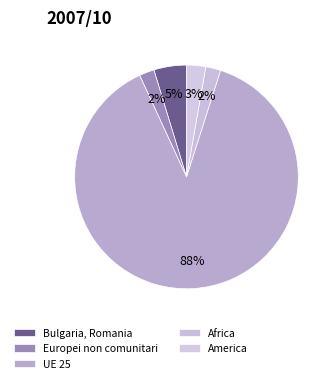

How many slices are in this pie chart?

5